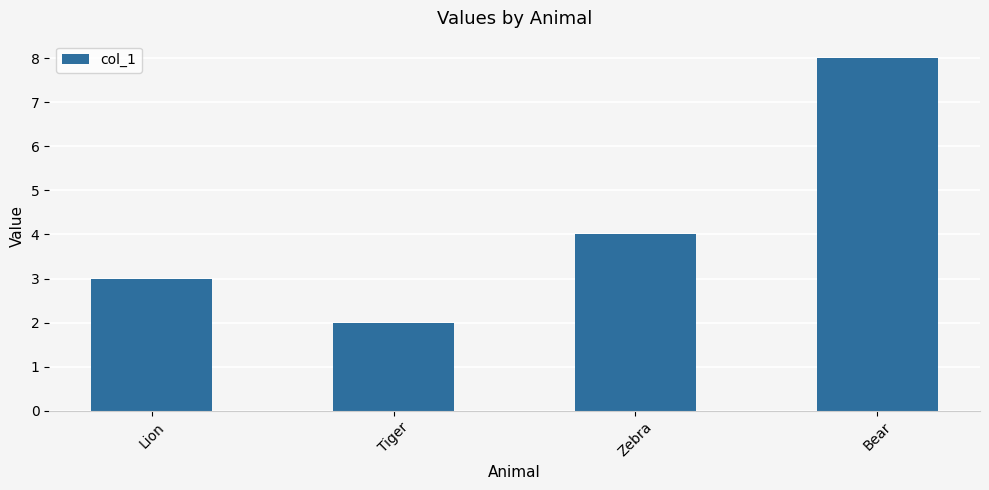

How many bars are there in total?

4